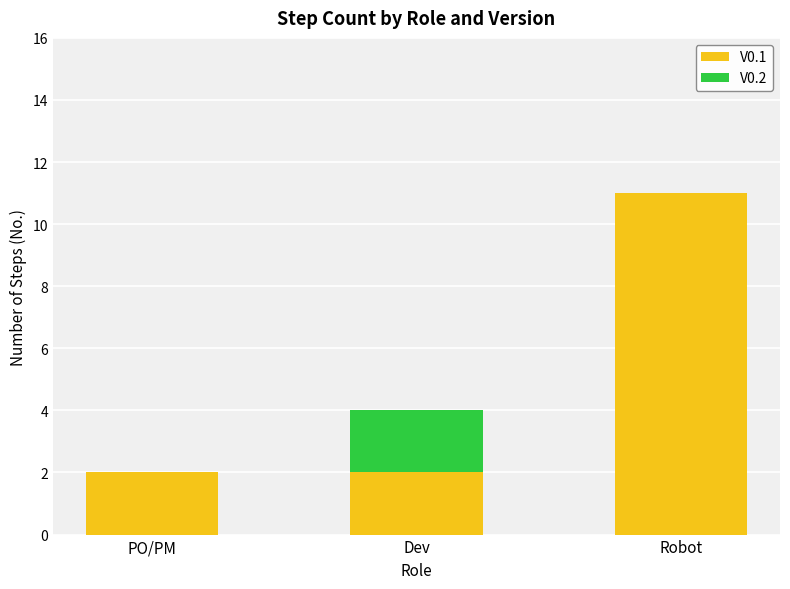

Which category has the highest value in the V0.1 series?

Robot